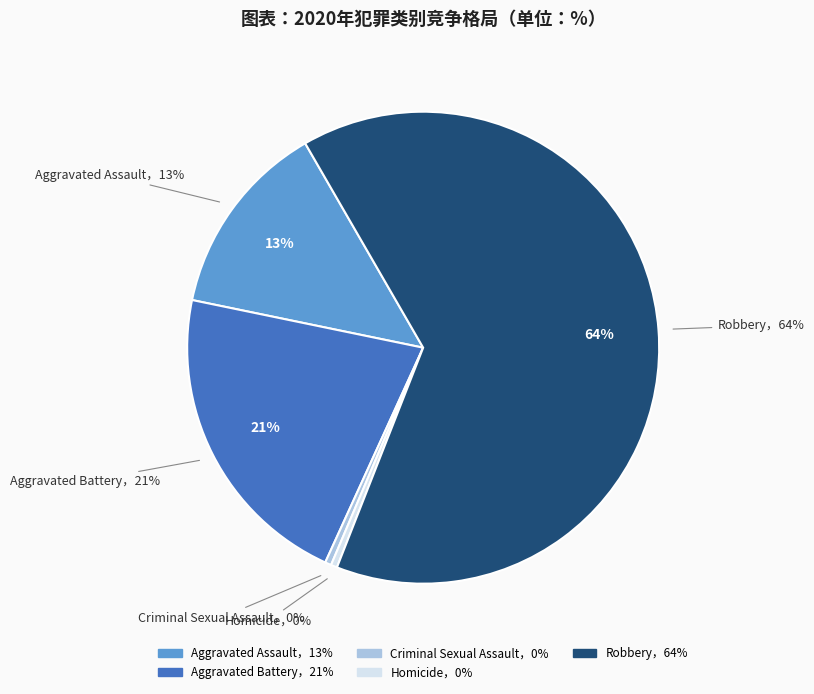

Rank the categories by value from highest to lowest.

Robbery, Aggravated Battery, Aggravated Assault, Criminal Sexual Assault, Homicide